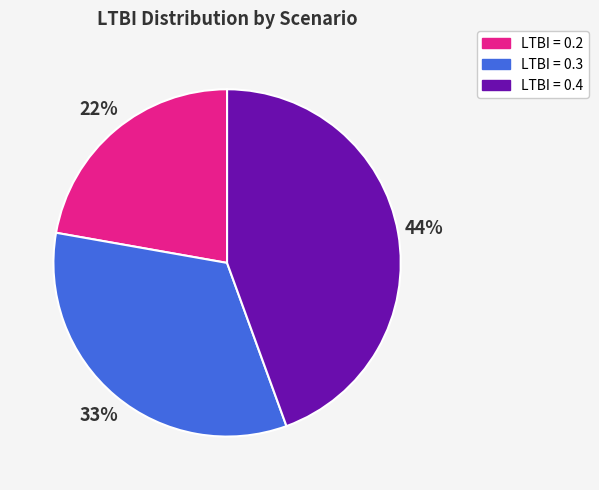

To the nearest percent, what is the difference between the largest and smallest slice percentages?

22%